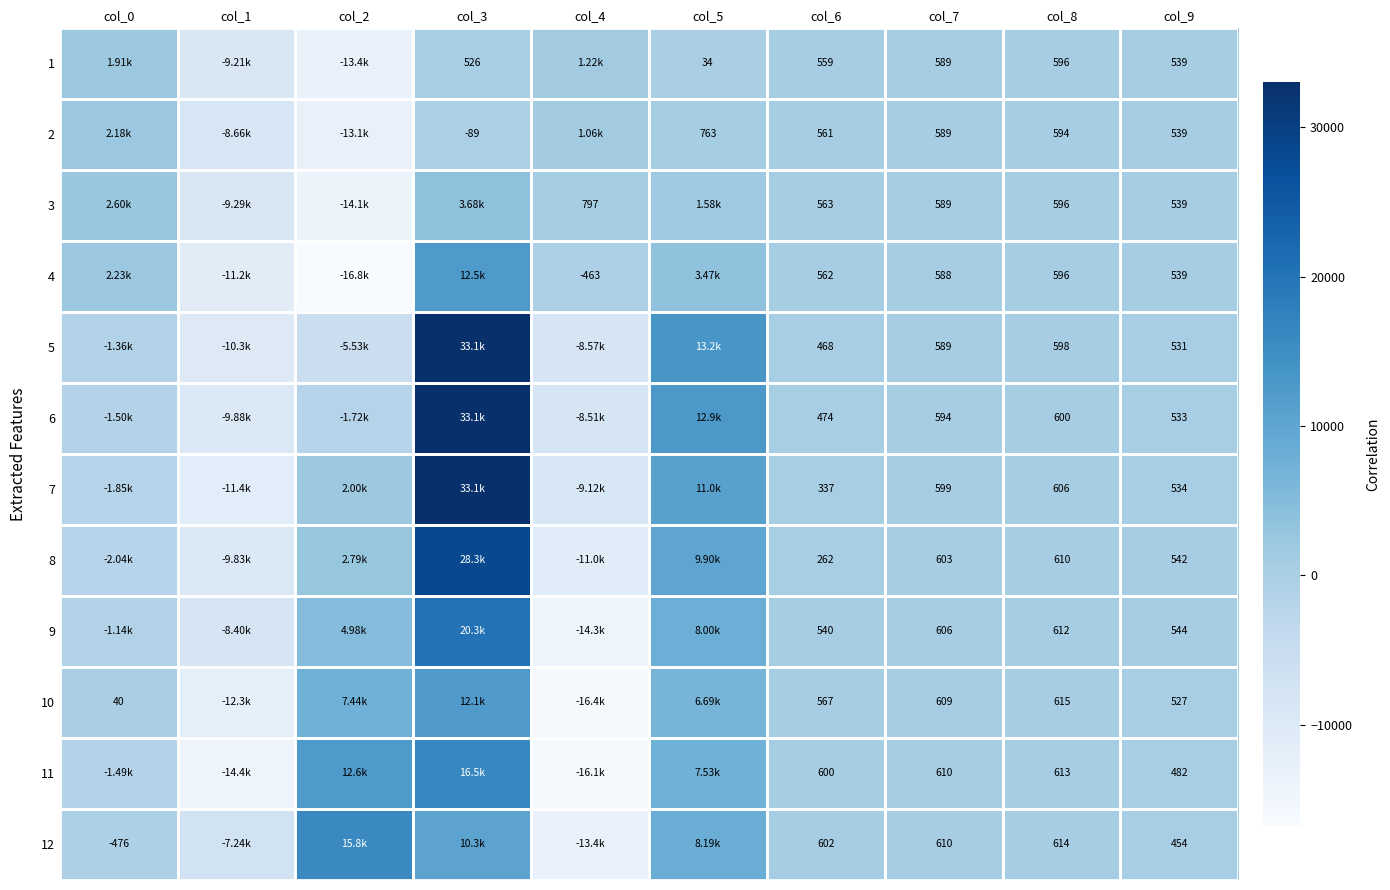

What is the total value across all series at col_9?

6303